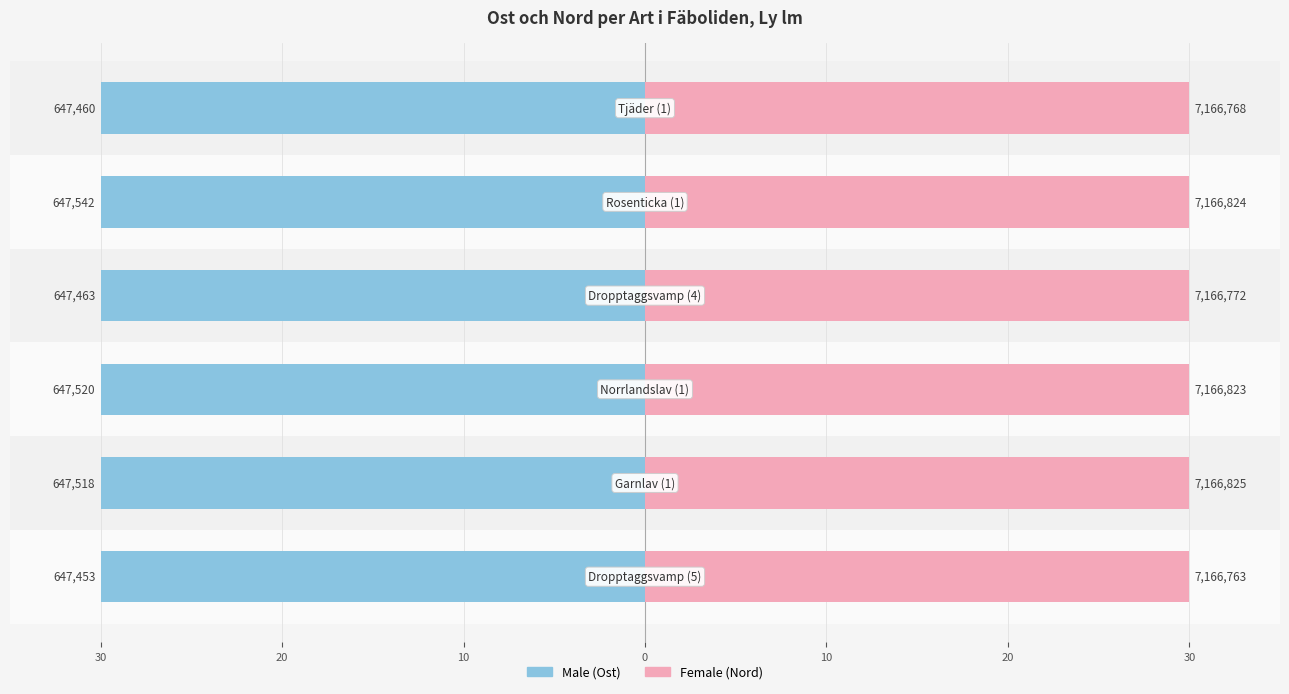

Rank the series at 20 from lowest to highest value.

Male, Female